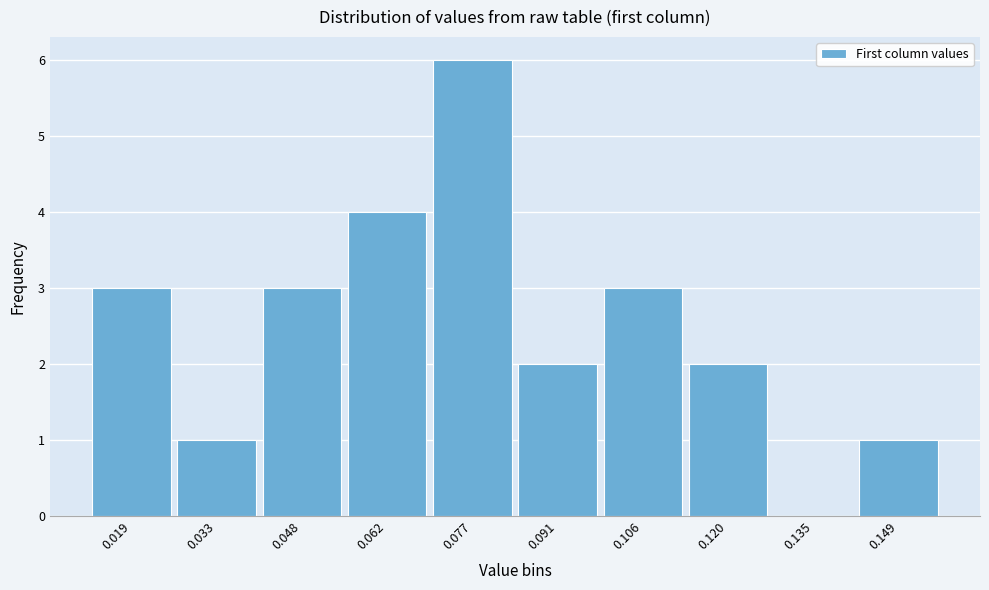

Reading left to right, transcribe all the data shown in this chart.

0.019=3	0.033=1	0.048=3	0.062=4	0.077=6	0.091=2	0.106=3	0.120=2	0.135=0	0.149=1